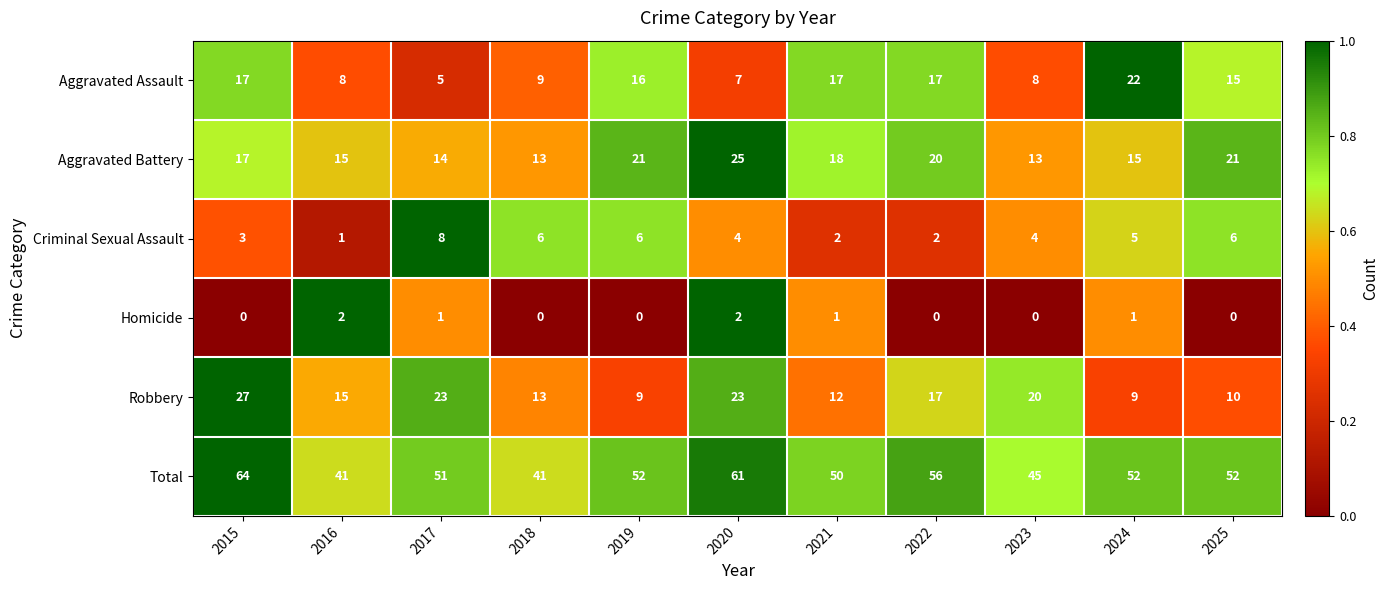

At how many categories does at least one series exceed 0?

11